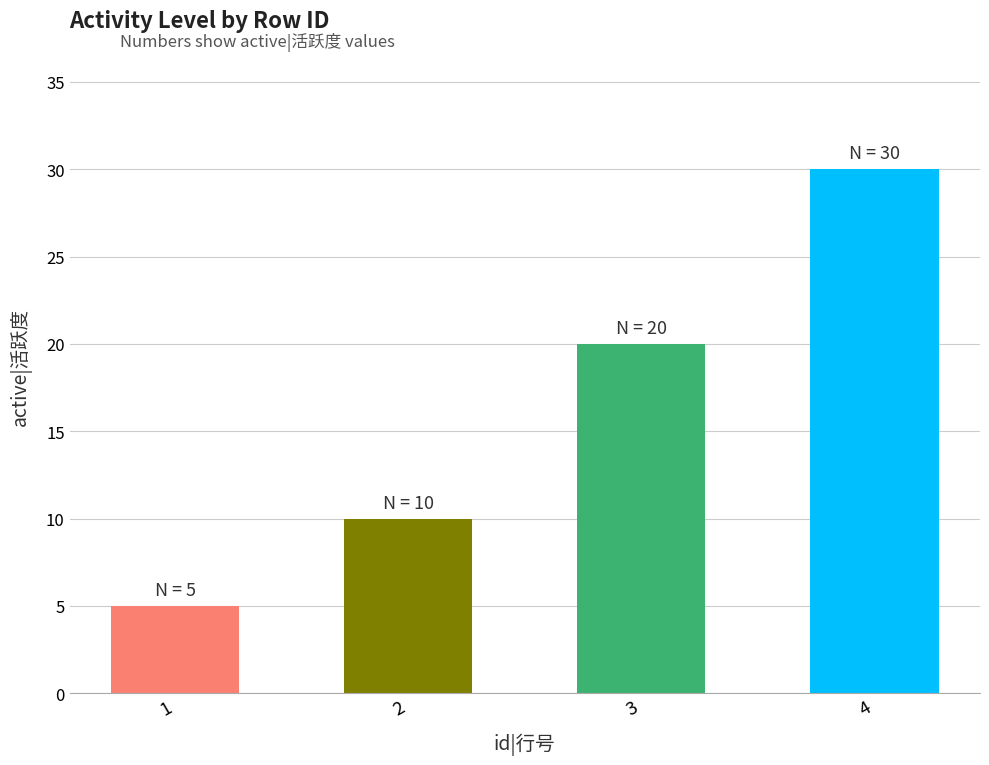

Where is the data nearest to the value 17?

3